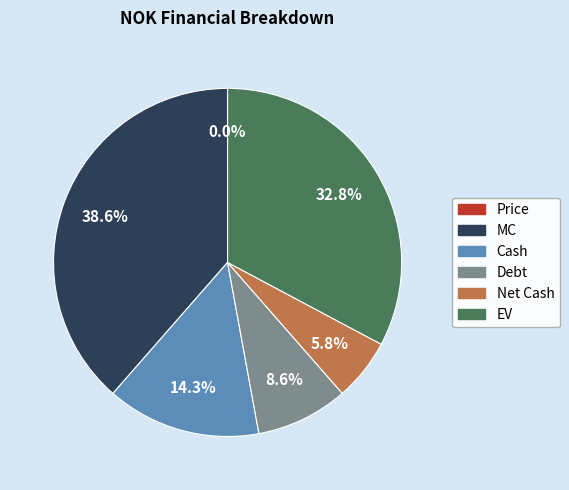

Which slice is the largest?

MC